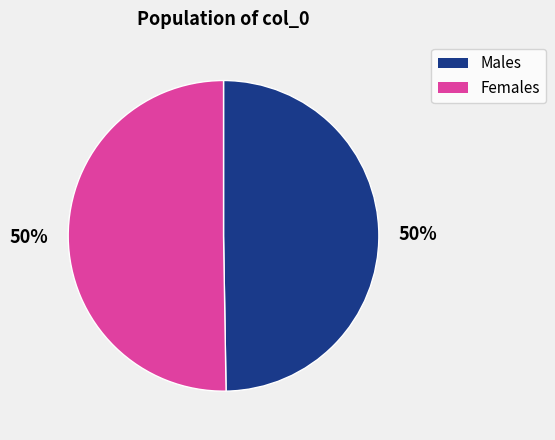

To the nearest percent, what is the average slice percentage?

50%